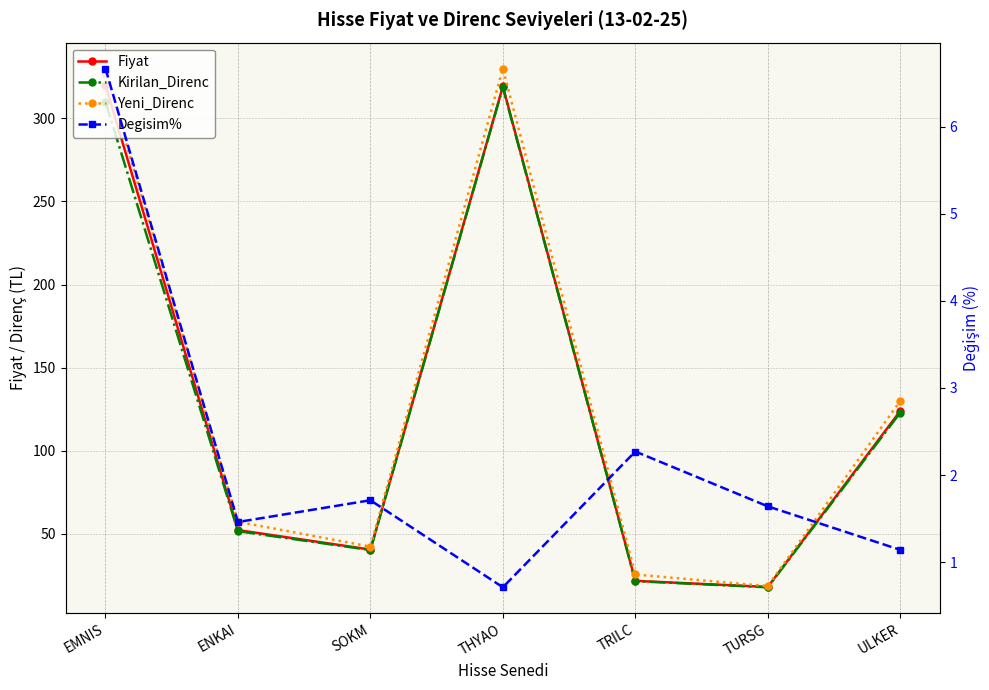

The value of Degisim% at SOKM is 1.7. True or false?

True